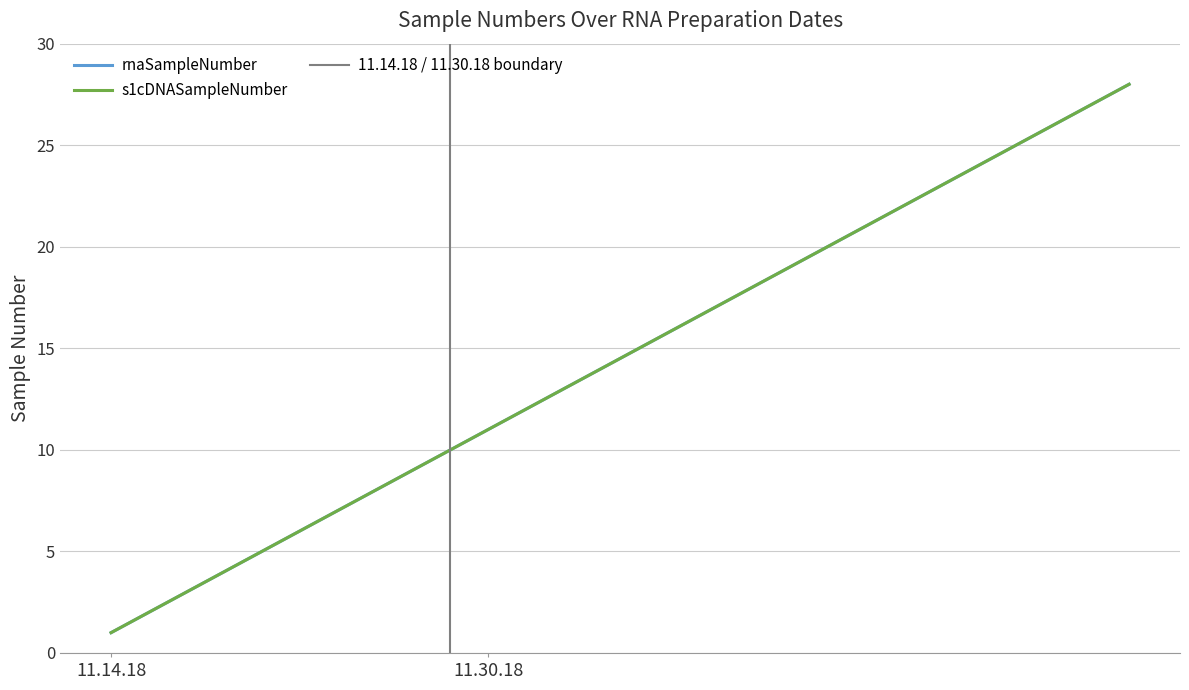

The s1cDNASampleNumber series shows 13 at 11.30.18. True or false?

False